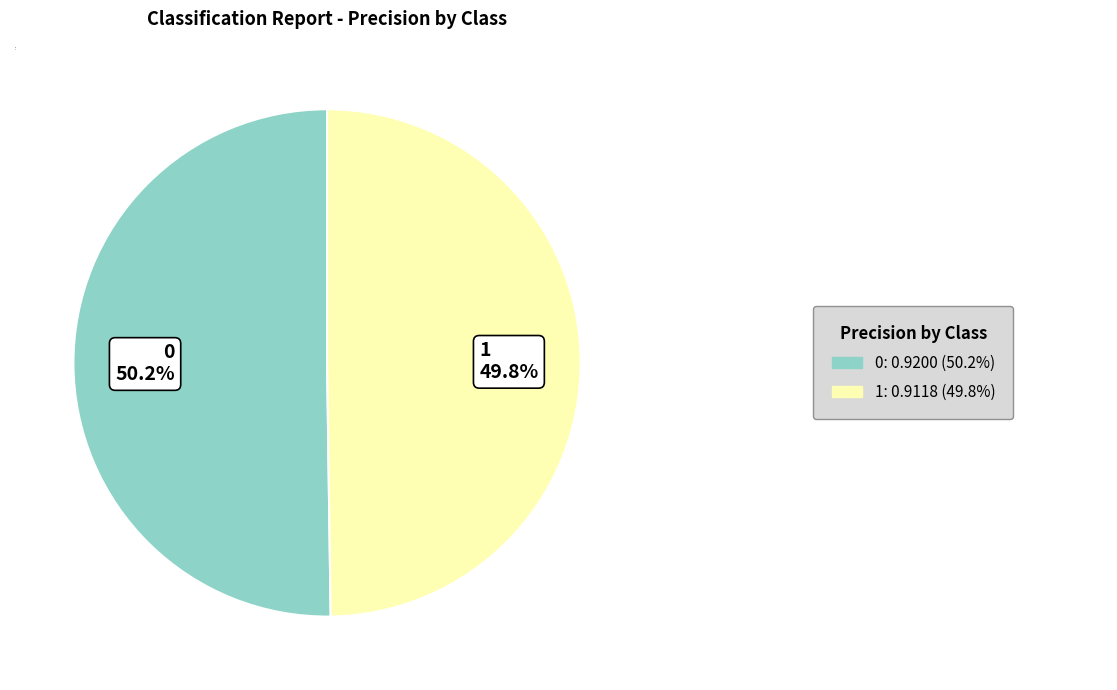

What is the total percentage of 1 and 0?

100.0%